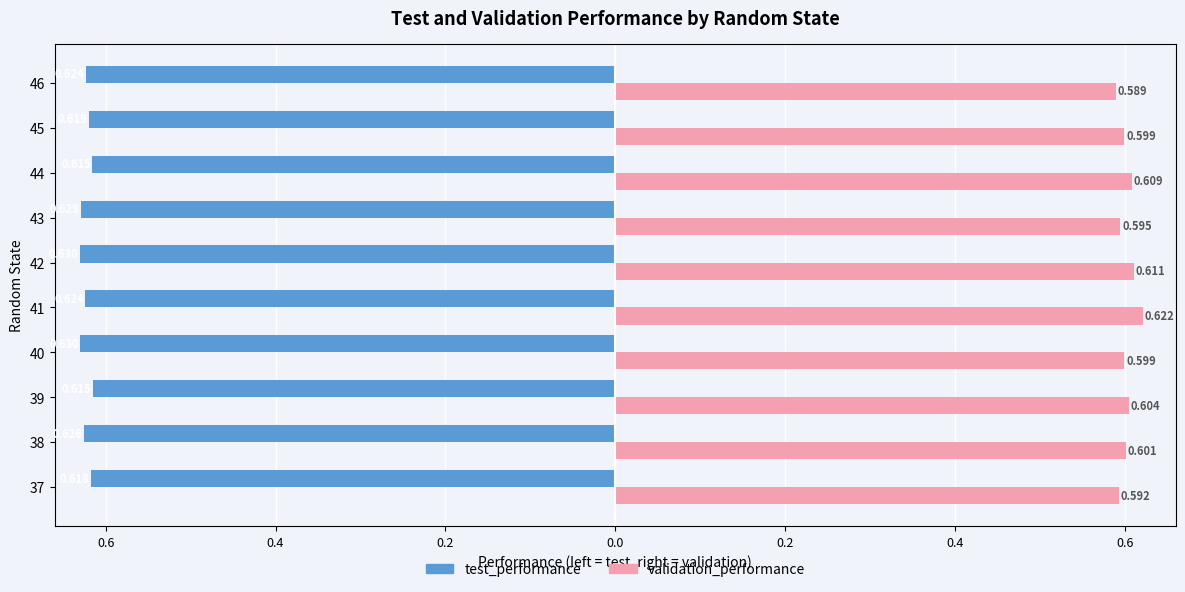

What are all the series names shown in the legend?

test_performance, validation_performance